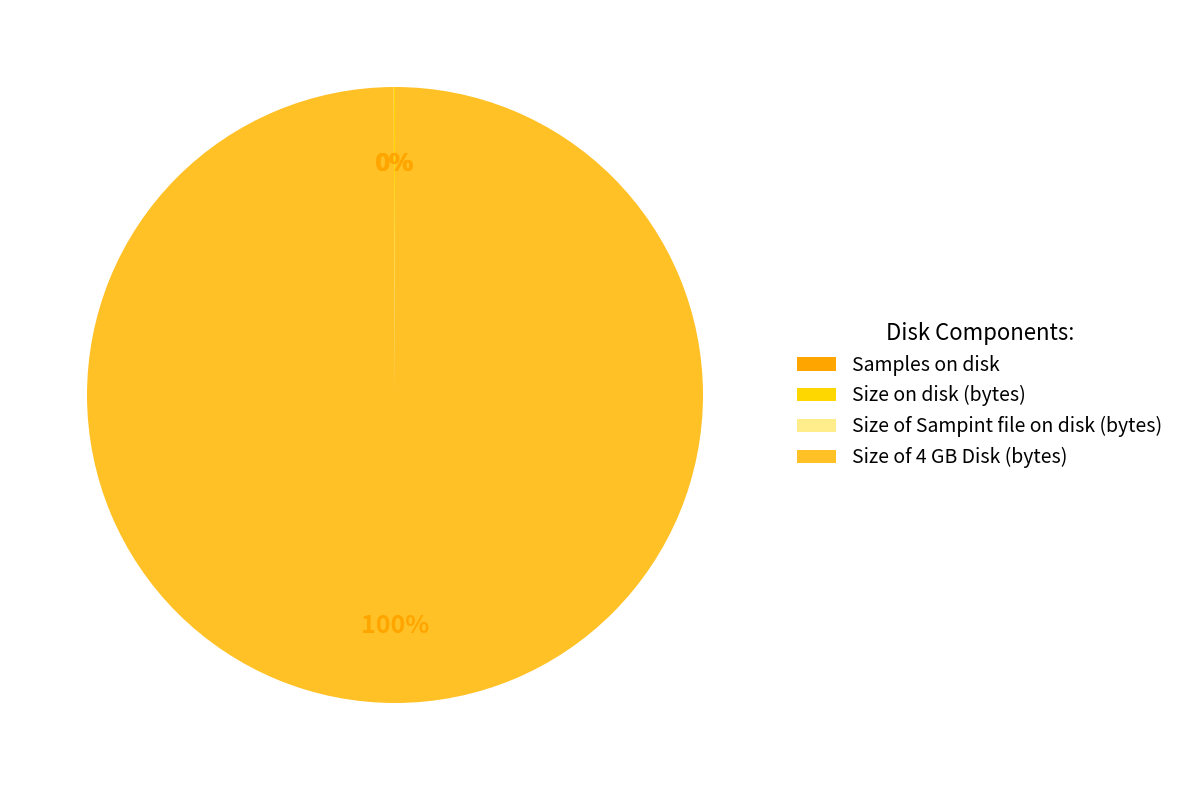

What is the majority slice?

Size of 4 GB Disk (bytes)